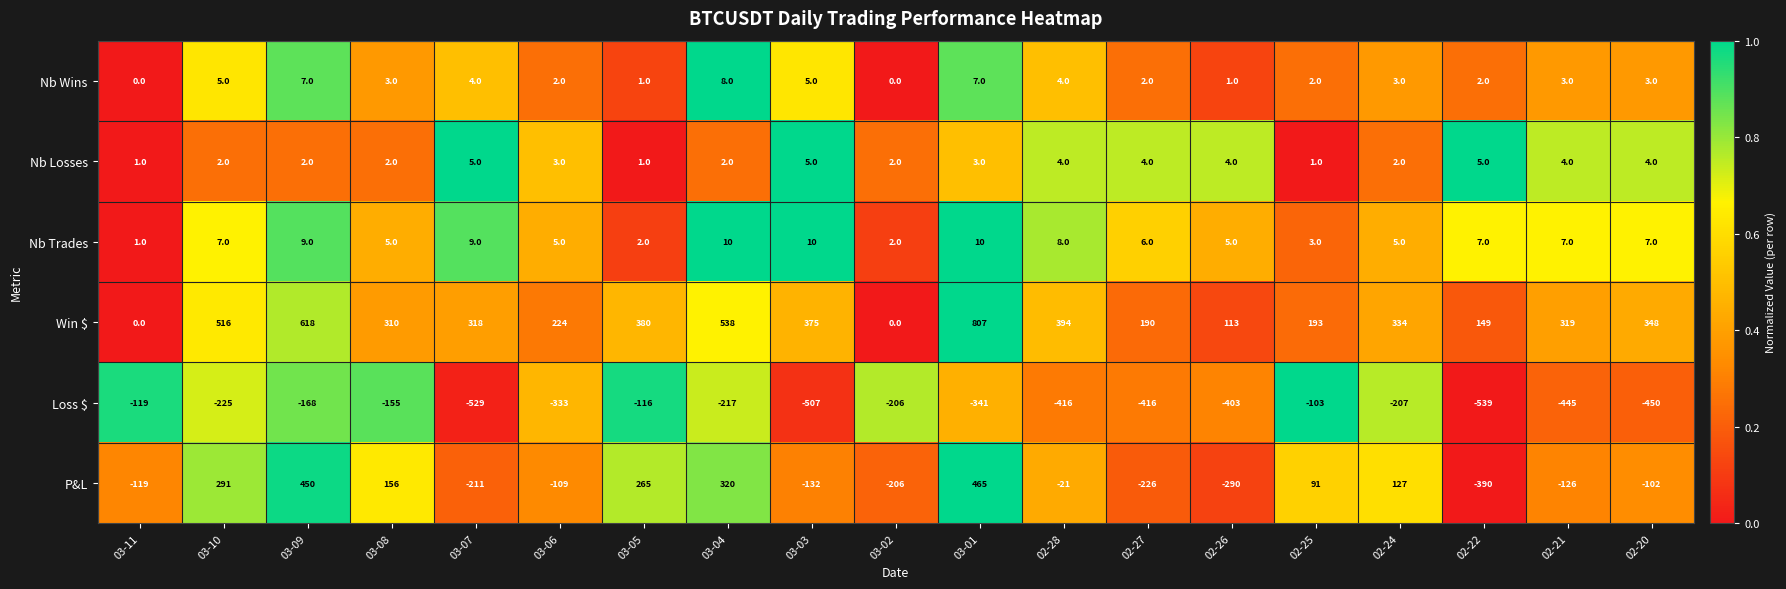

Rank the series at 02-20 from highest to lowest value.

Win $, Nb Trades, Nb Losses, Nb Wins, P&L, Loss $